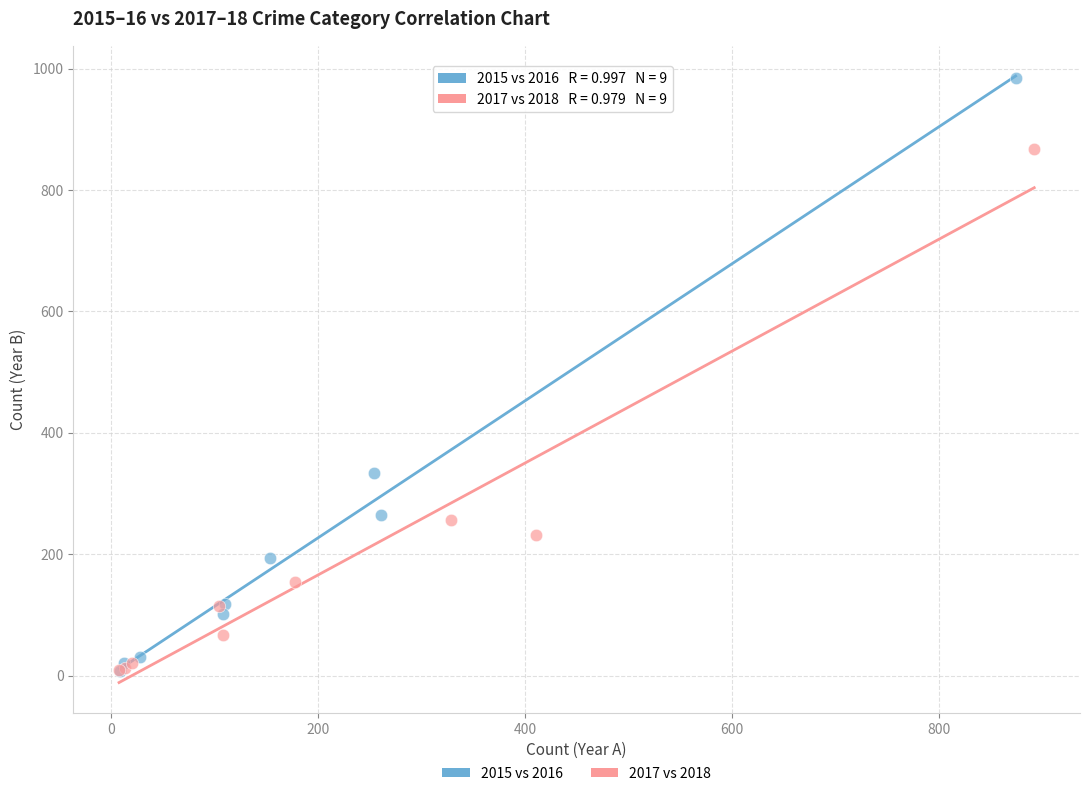

Which series contains the highest Y value?

2015 vs 2016